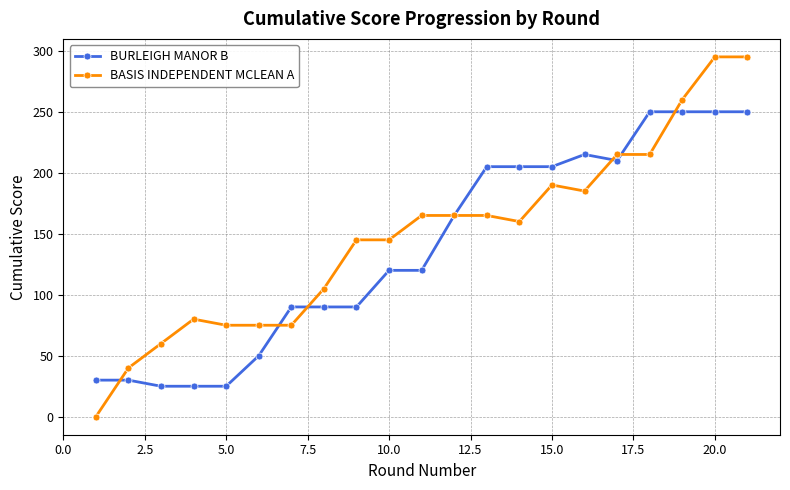

Is this an area chart (filled region under the line)?

No